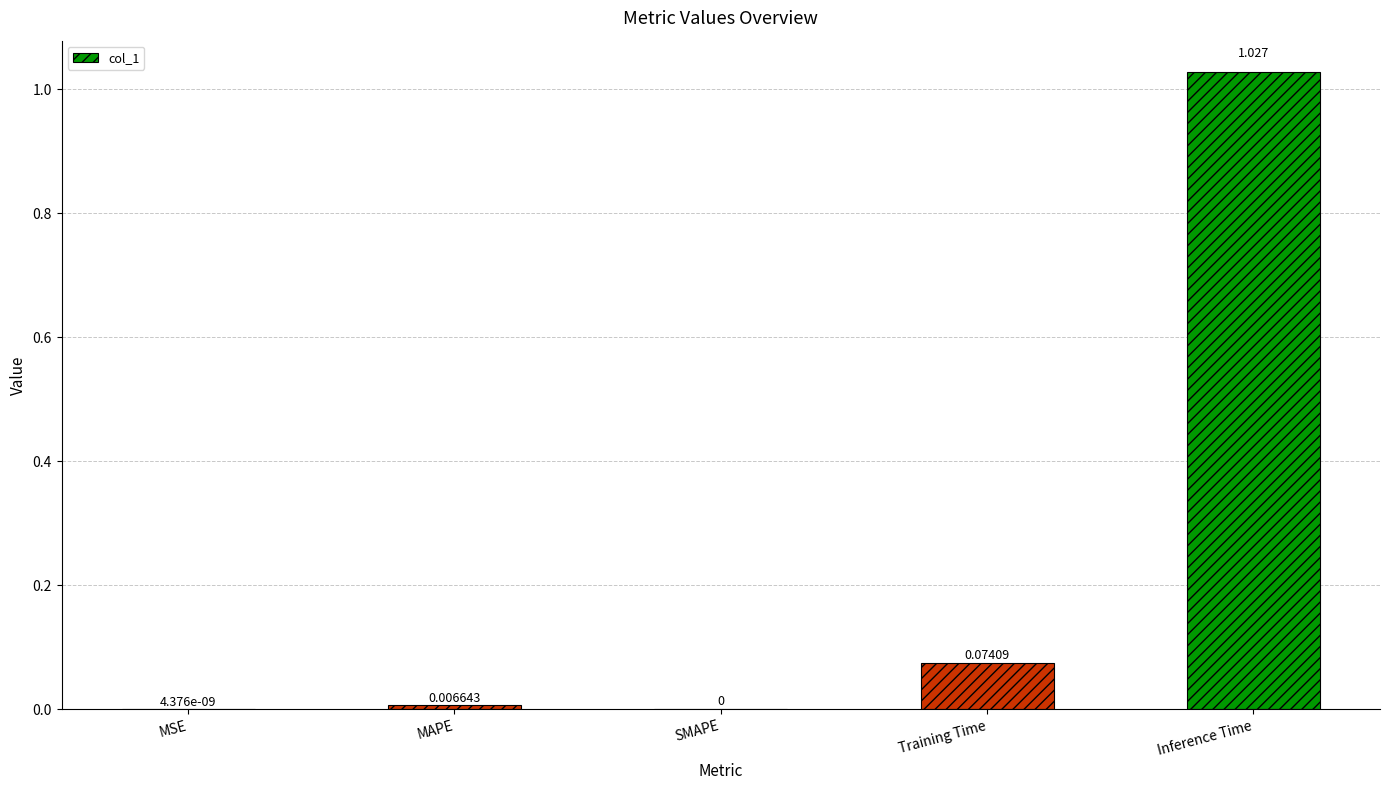

Which has a higher value, MAPE or Inference Time?

Inference Time